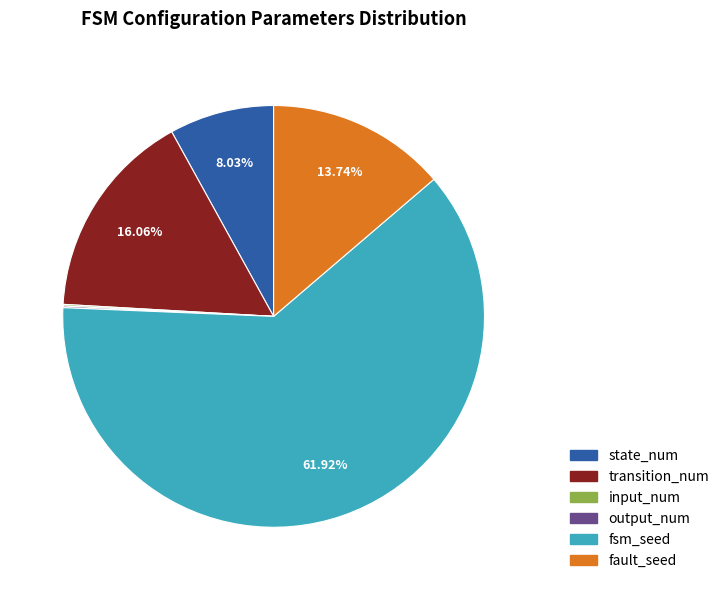

Combined, do state_num and fsm_seed account for over 50%?

Yes